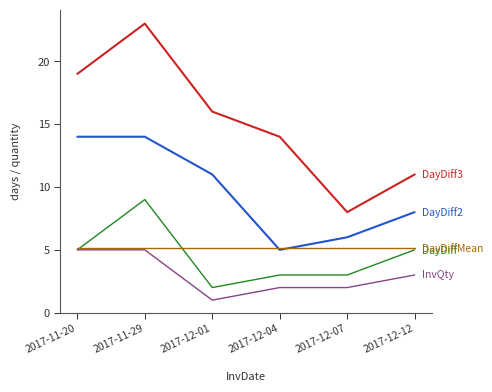

At which category is the sum across all series the highest?

2017-11-29